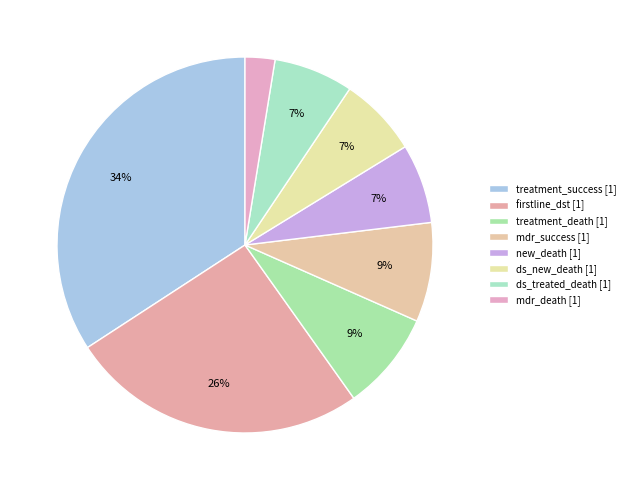

How many slices are in this pie chart?

8